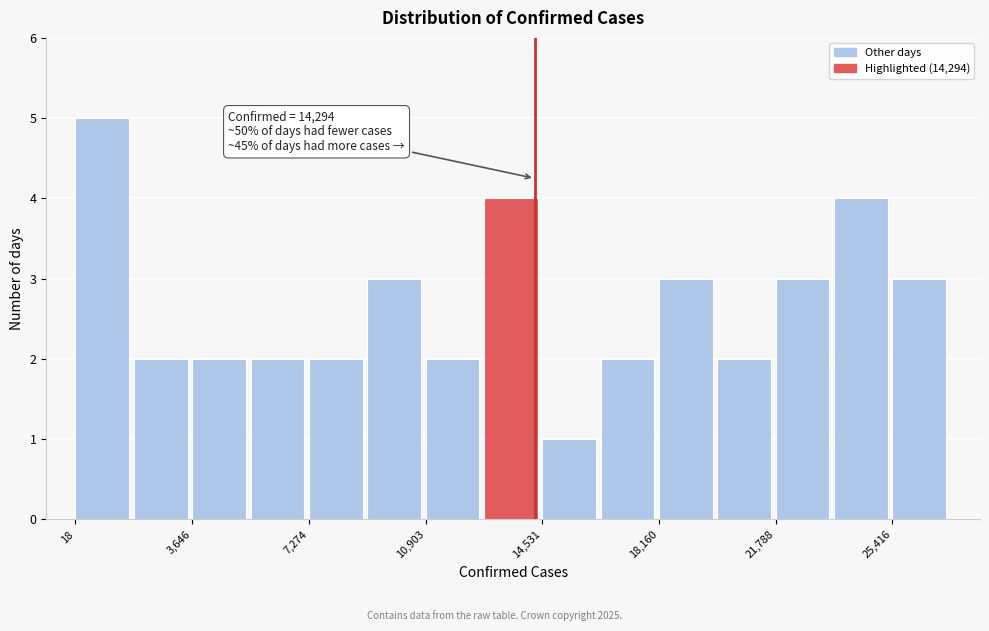

Around what value on the x-axis is the tallest bar? Give the approximate position of its centre, as read against the axis.

1000